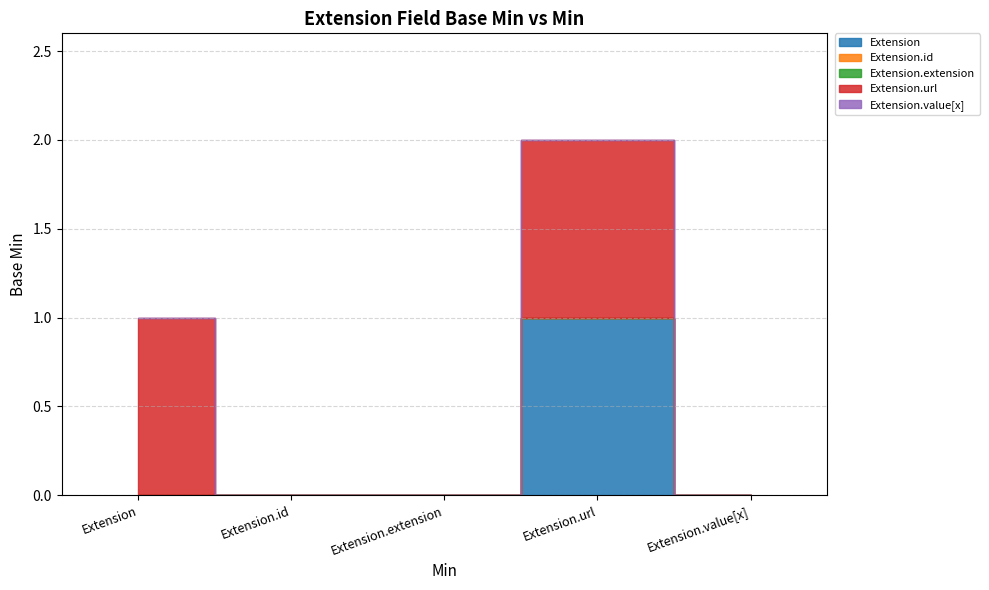

How many series are shown in this chart?

5